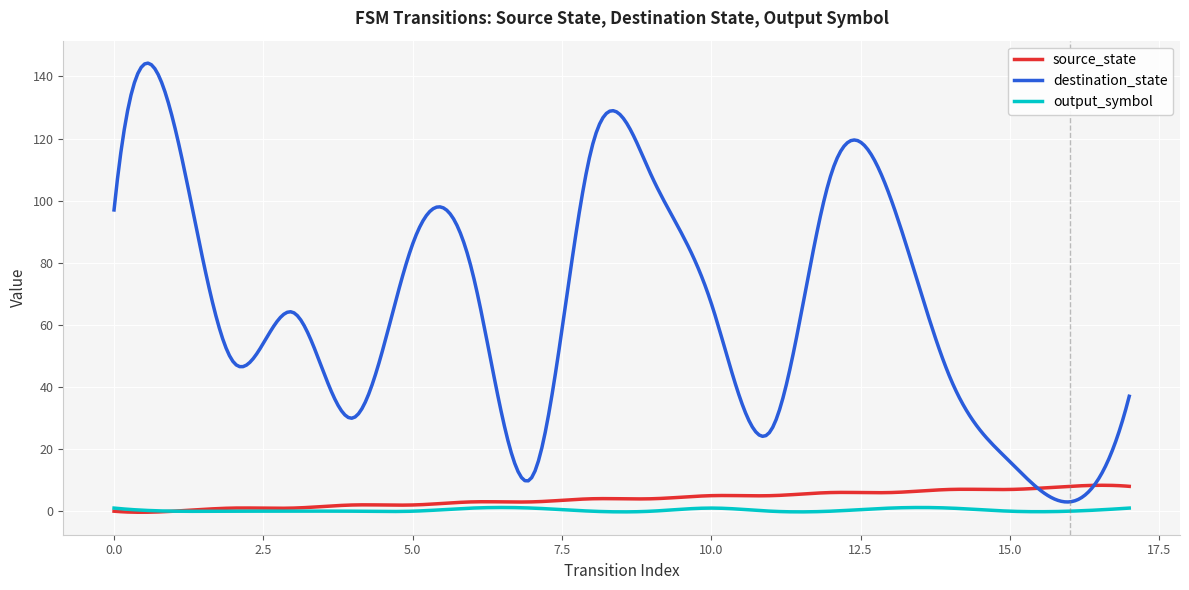

What is the maximum value shown in the chart?

144.3